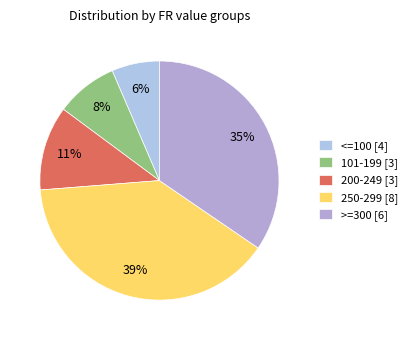

Count the number of slices in the pie.

5